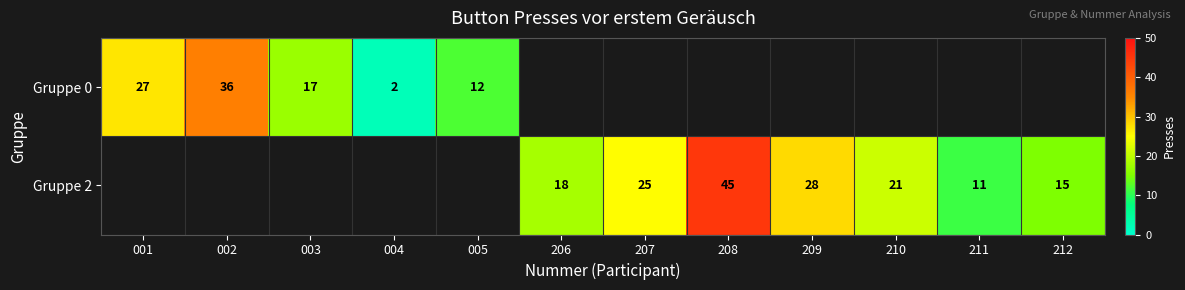

What is the greatest value displayed?

45.0